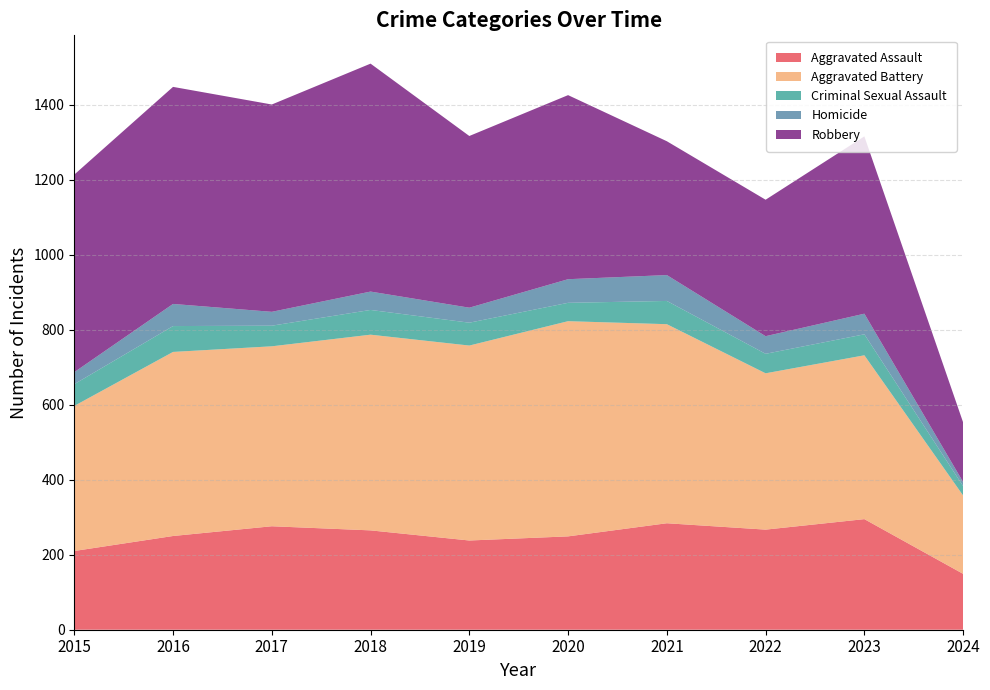

Reading right to left, transcribe all the data shown in this chart.

Aggravated Assault: 149	295	267	284	249	238	265	276	250	210
Aggravated Battery: 209	437	417	531	574	520	522	480	491	387
Criminal Sexual Assault: 25	56	52	62	49	61	66	55	69	58
Homicide: 11	55	47	69	63	40	49	37	59	32
Robbery: 159	473	364	357	491	458	608	553	579	527